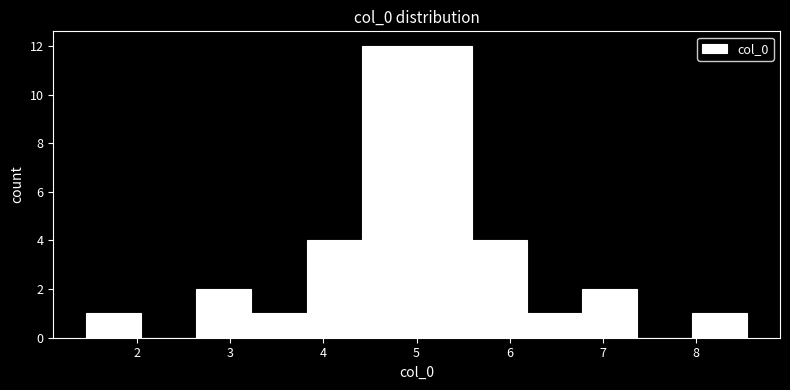

Reading left to right, transcribe this chart: for each bar, give the range it covers on the x-axis and its height. Neither the bar edges nor the heights are printed on the chart, so give them approximately, as read against the axes.

1.5 to 2.0: 1
2.0 to 2.6: 0
2.6 to 3.2: 2
3.2 to 3.8: 1
3.8 to 4.4: 4
4.4 to 5.0: 12
5.0 to 5.6: 12
5.6 to 6.2: 4
6.2 to 6.8: 1
6.8 to 7.4: 2
7.4 to 8.0: 0
8.0 to 8.5: 1